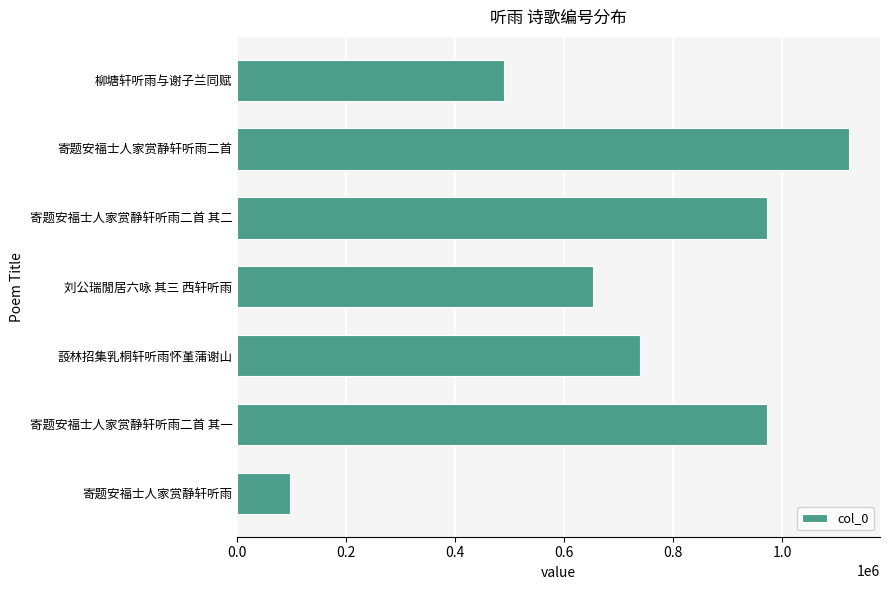

The value at 蔎林招集乳桐轩听雨怀堇蒲谢山 is 1161477. True or false?

False